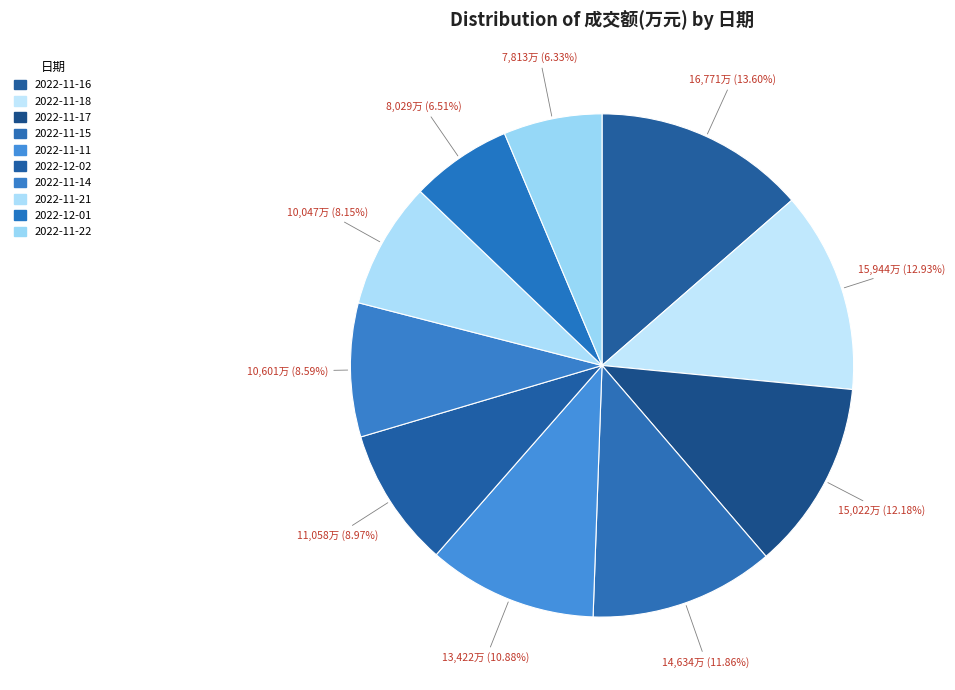

How many slices are in this pie chart?

10